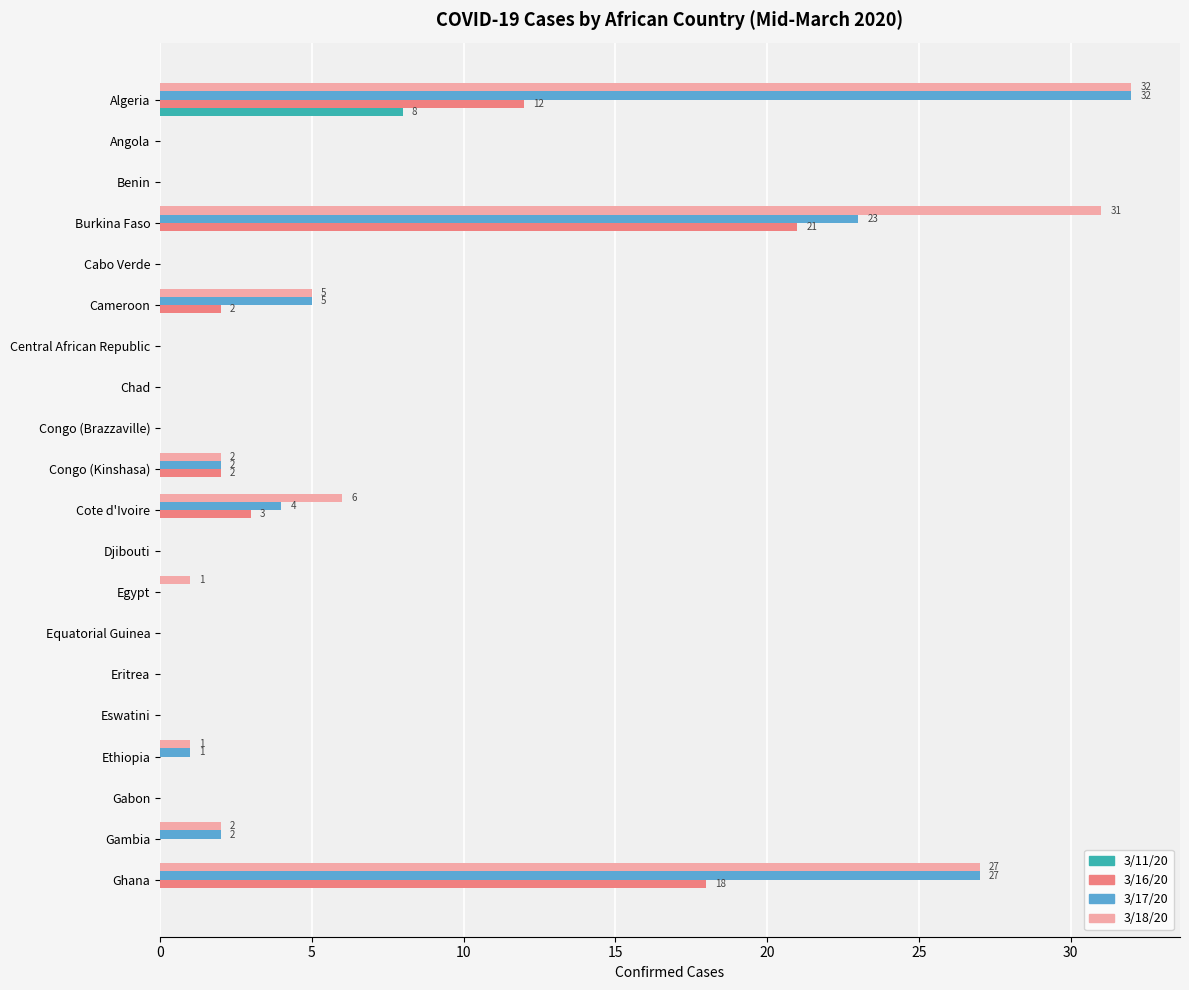

What are all the series names shown in the legend?

3/11/20, 3/16/20, 3/17/20, 3/18/20